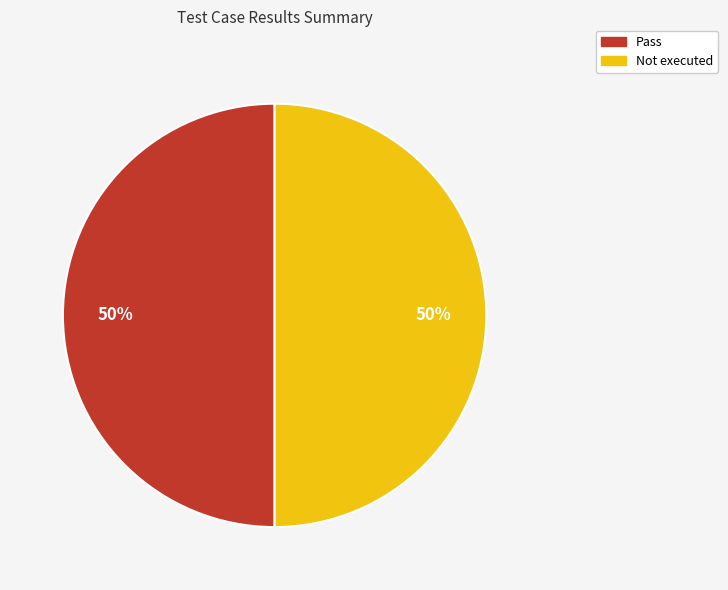

The Not executed slice represents 44% of the pie. True or false?

False